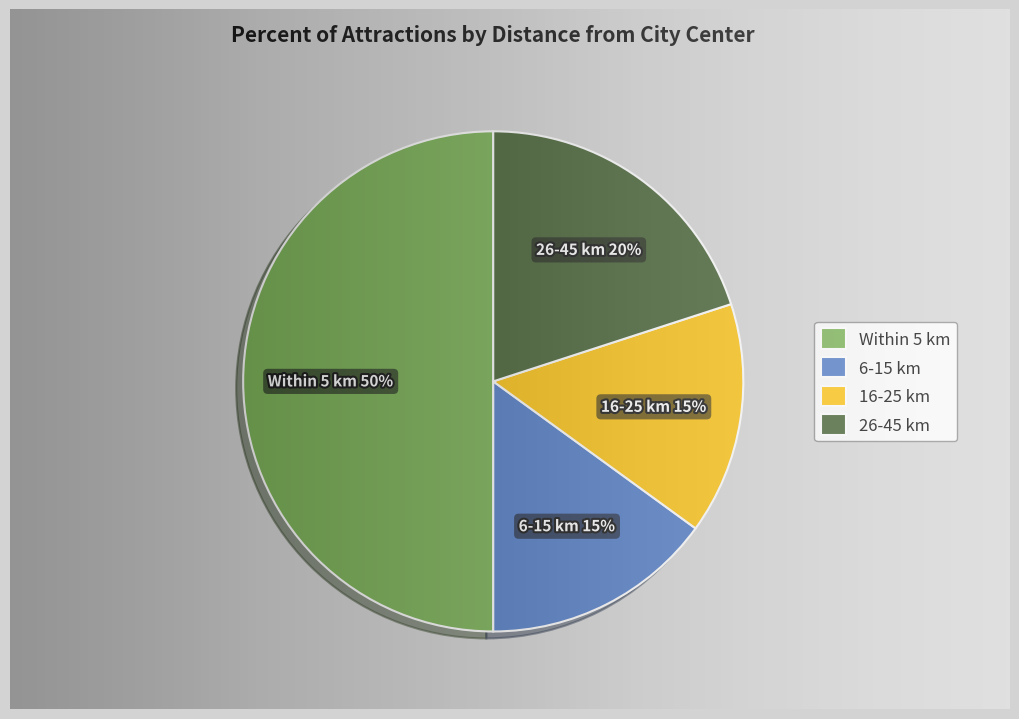

How many segments does this pie chart have?

4